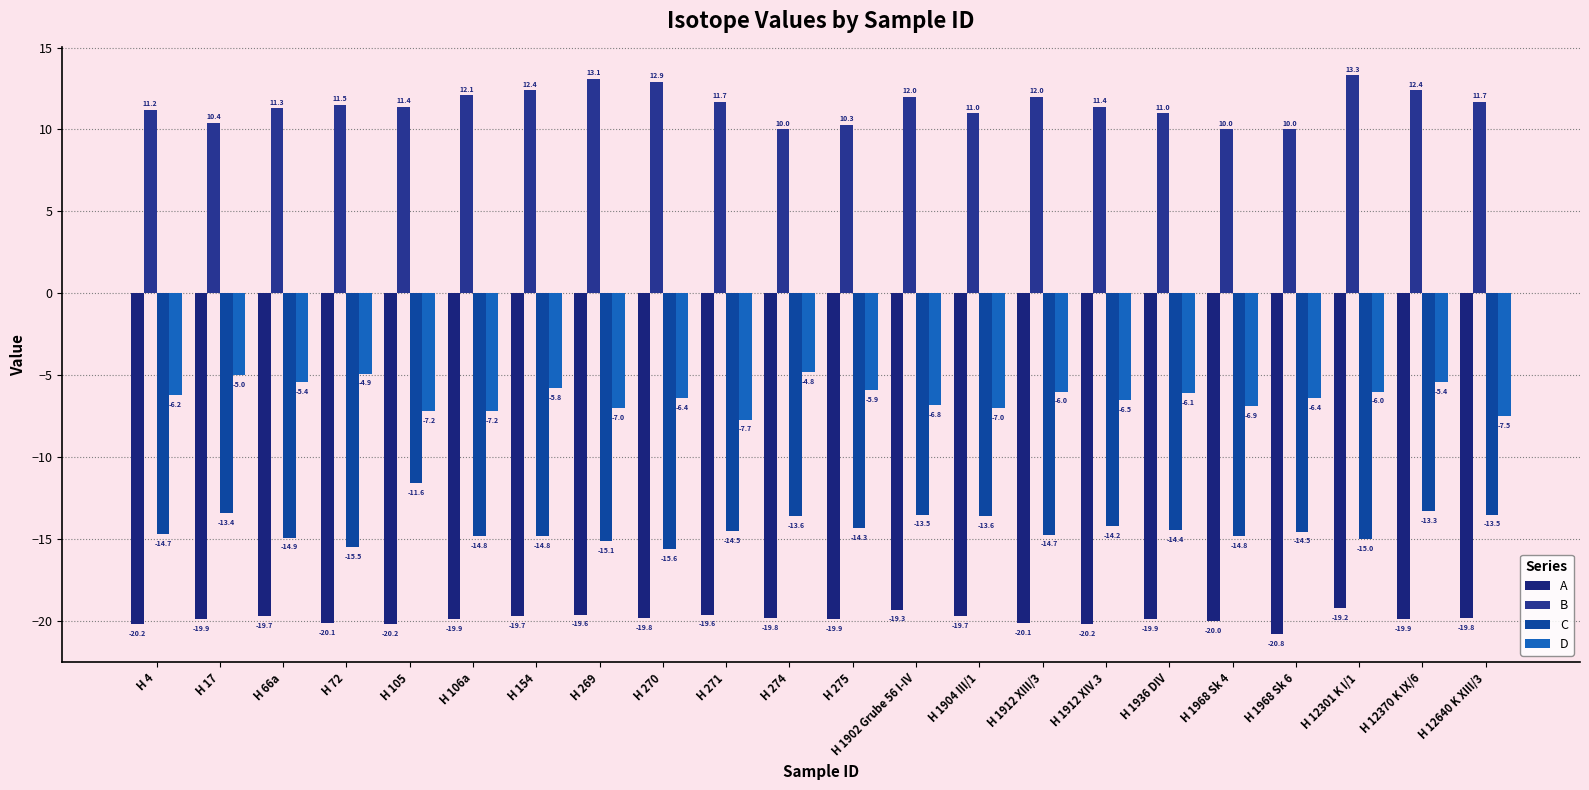

At which label does B reach its minimum?

H 274